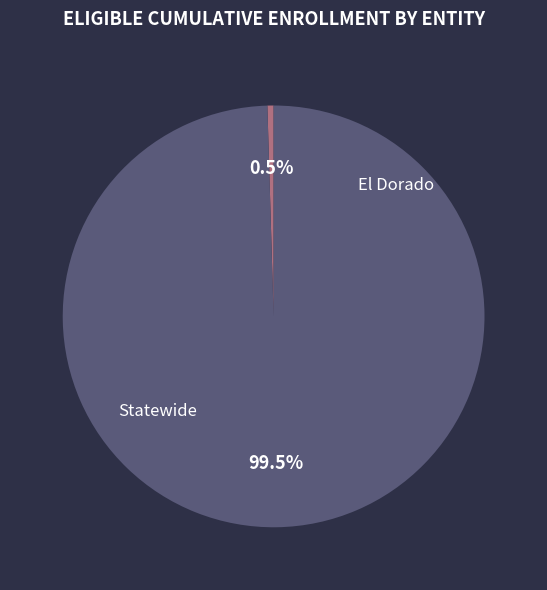

Which slice represents more than half of the pie?

Statewide